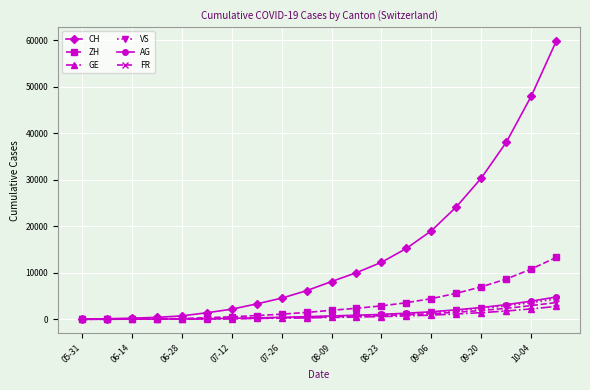

How many lines are shown in the chart?

6